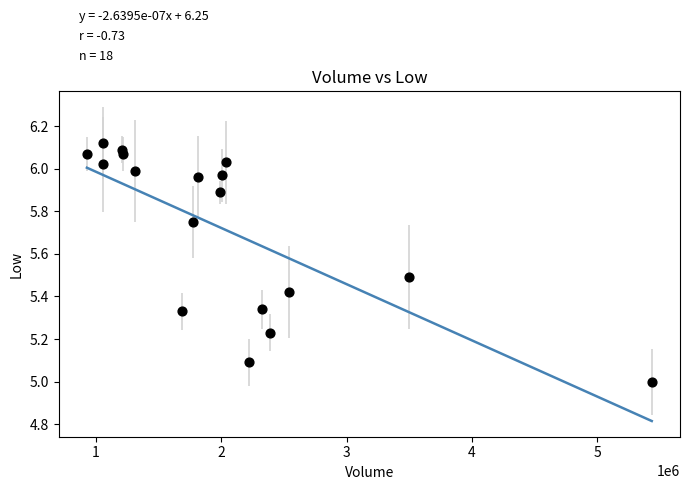

What is the range of Y values (max minus min)?

1.1